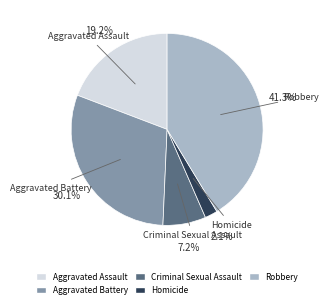

Count the number of slices in the pie.

5